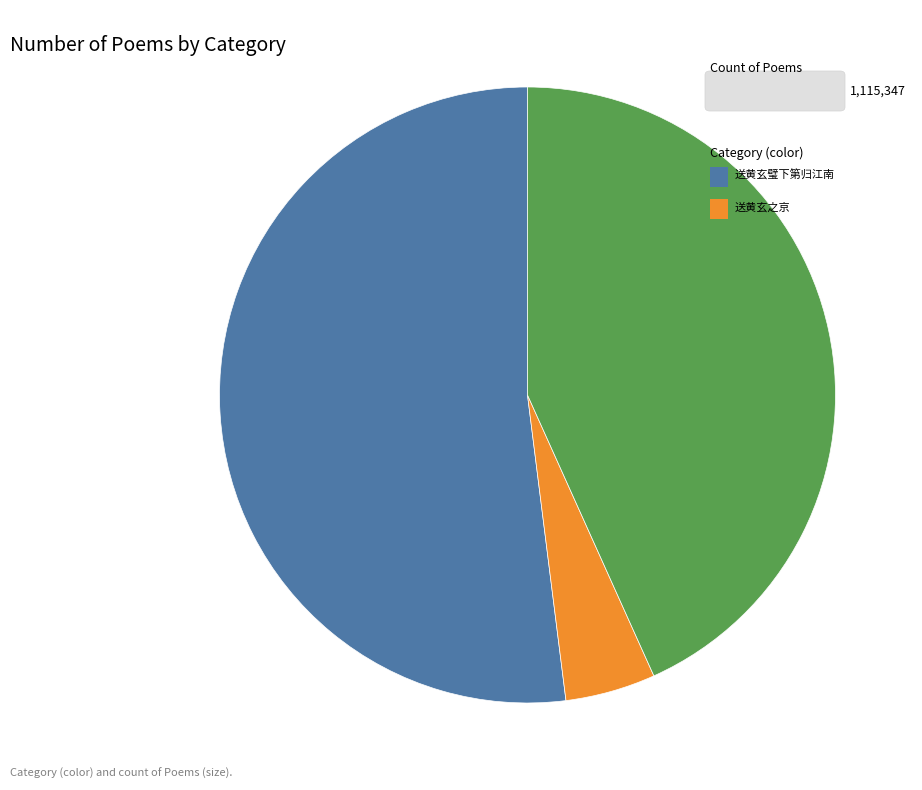

How many slices are in this pie chart?

3